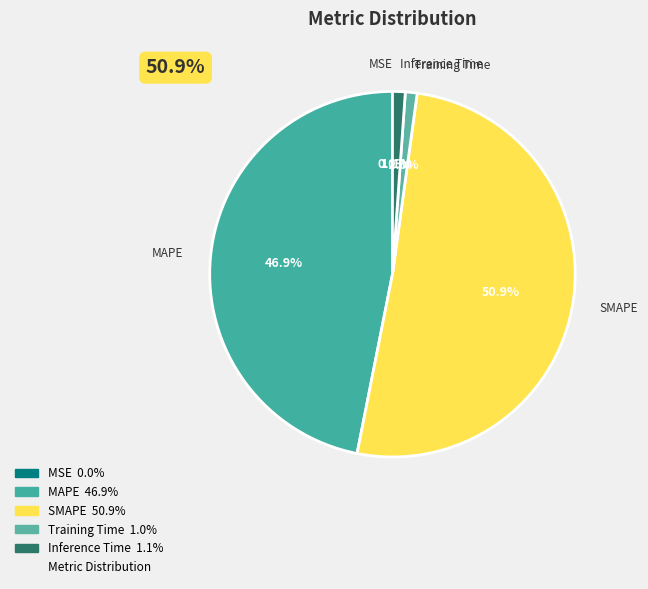

How many segments does this pie chart have?

5